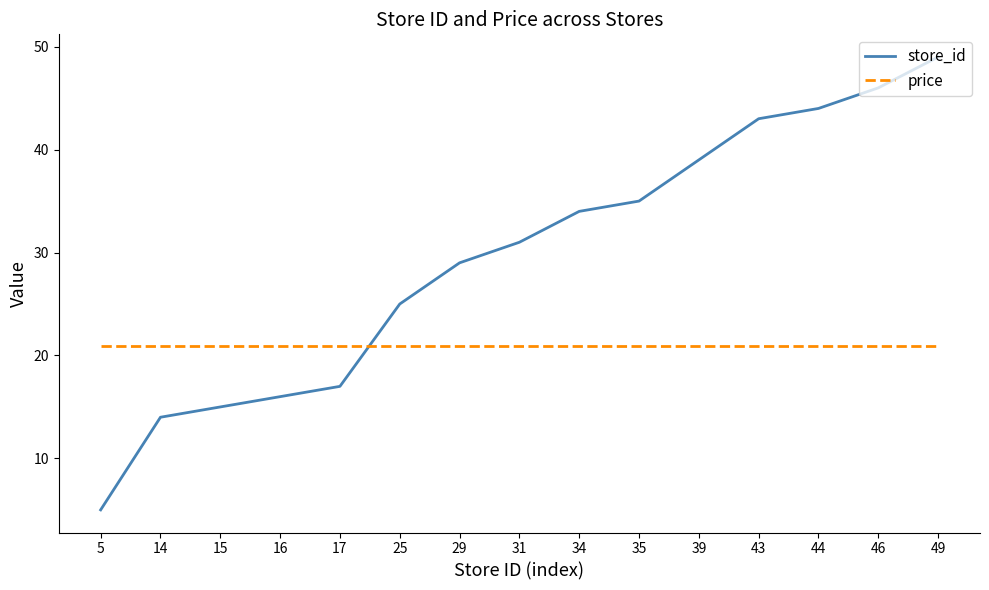

What is the difference between the maximum and minimum values in the store_id series?

44.0